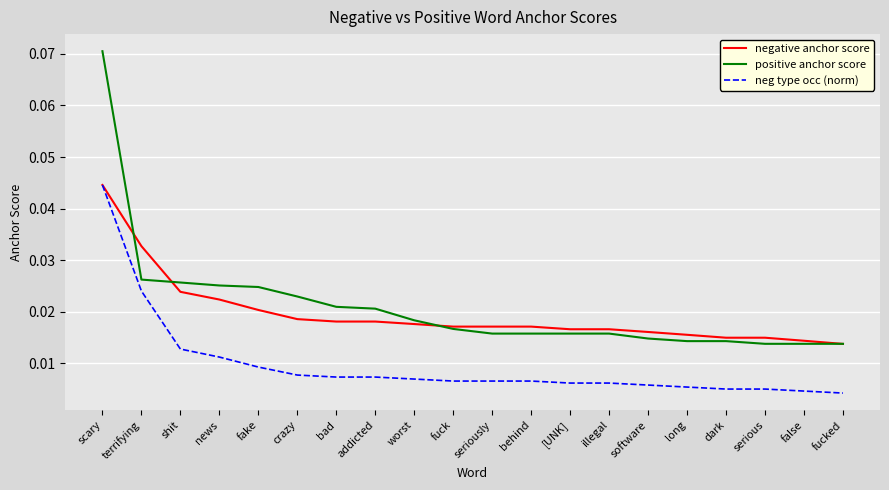

What position from the right is behind?

9